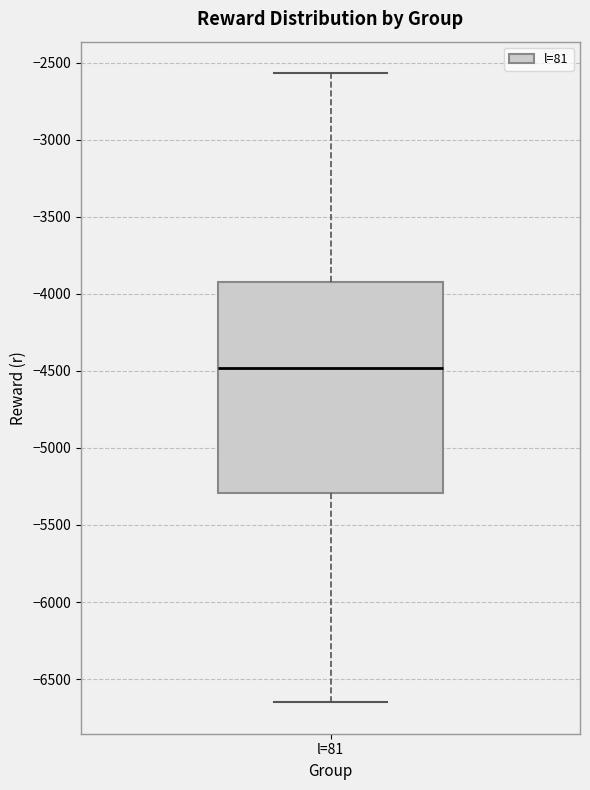

Transcribe this box plot: give where the median line is, the range the box spans, and where the two whiskers end, as read against the y-axis. The values are not printed on the chart, so give them approximately, as read against the axis.

median -4500, box -5300 to -3900, whiskers -6650 to -2550